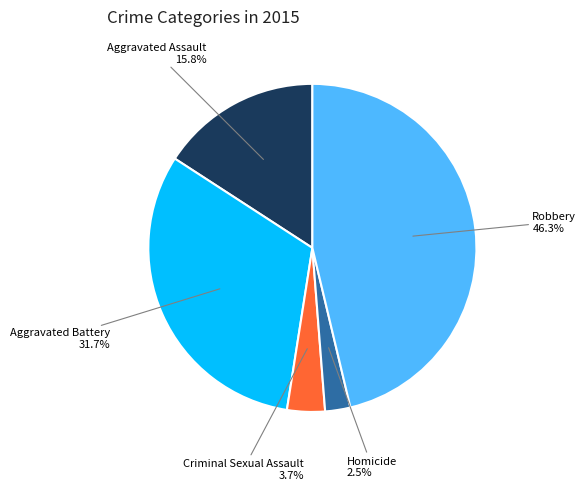

Is there any slice that represents more than half of the pie?

No